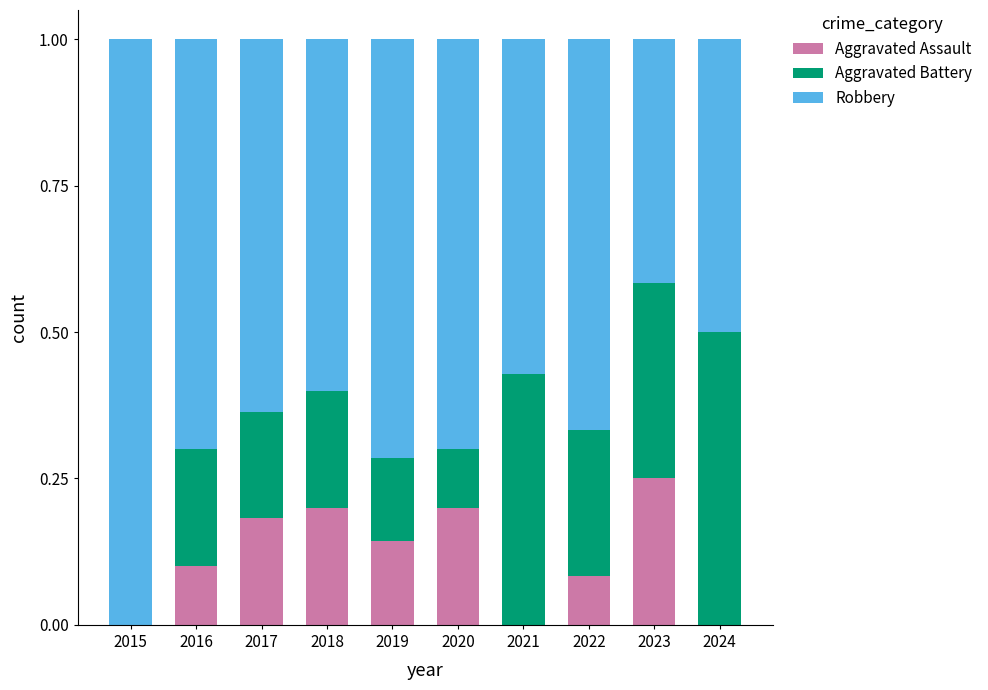

Does the chart contain stacked bars?

Yes